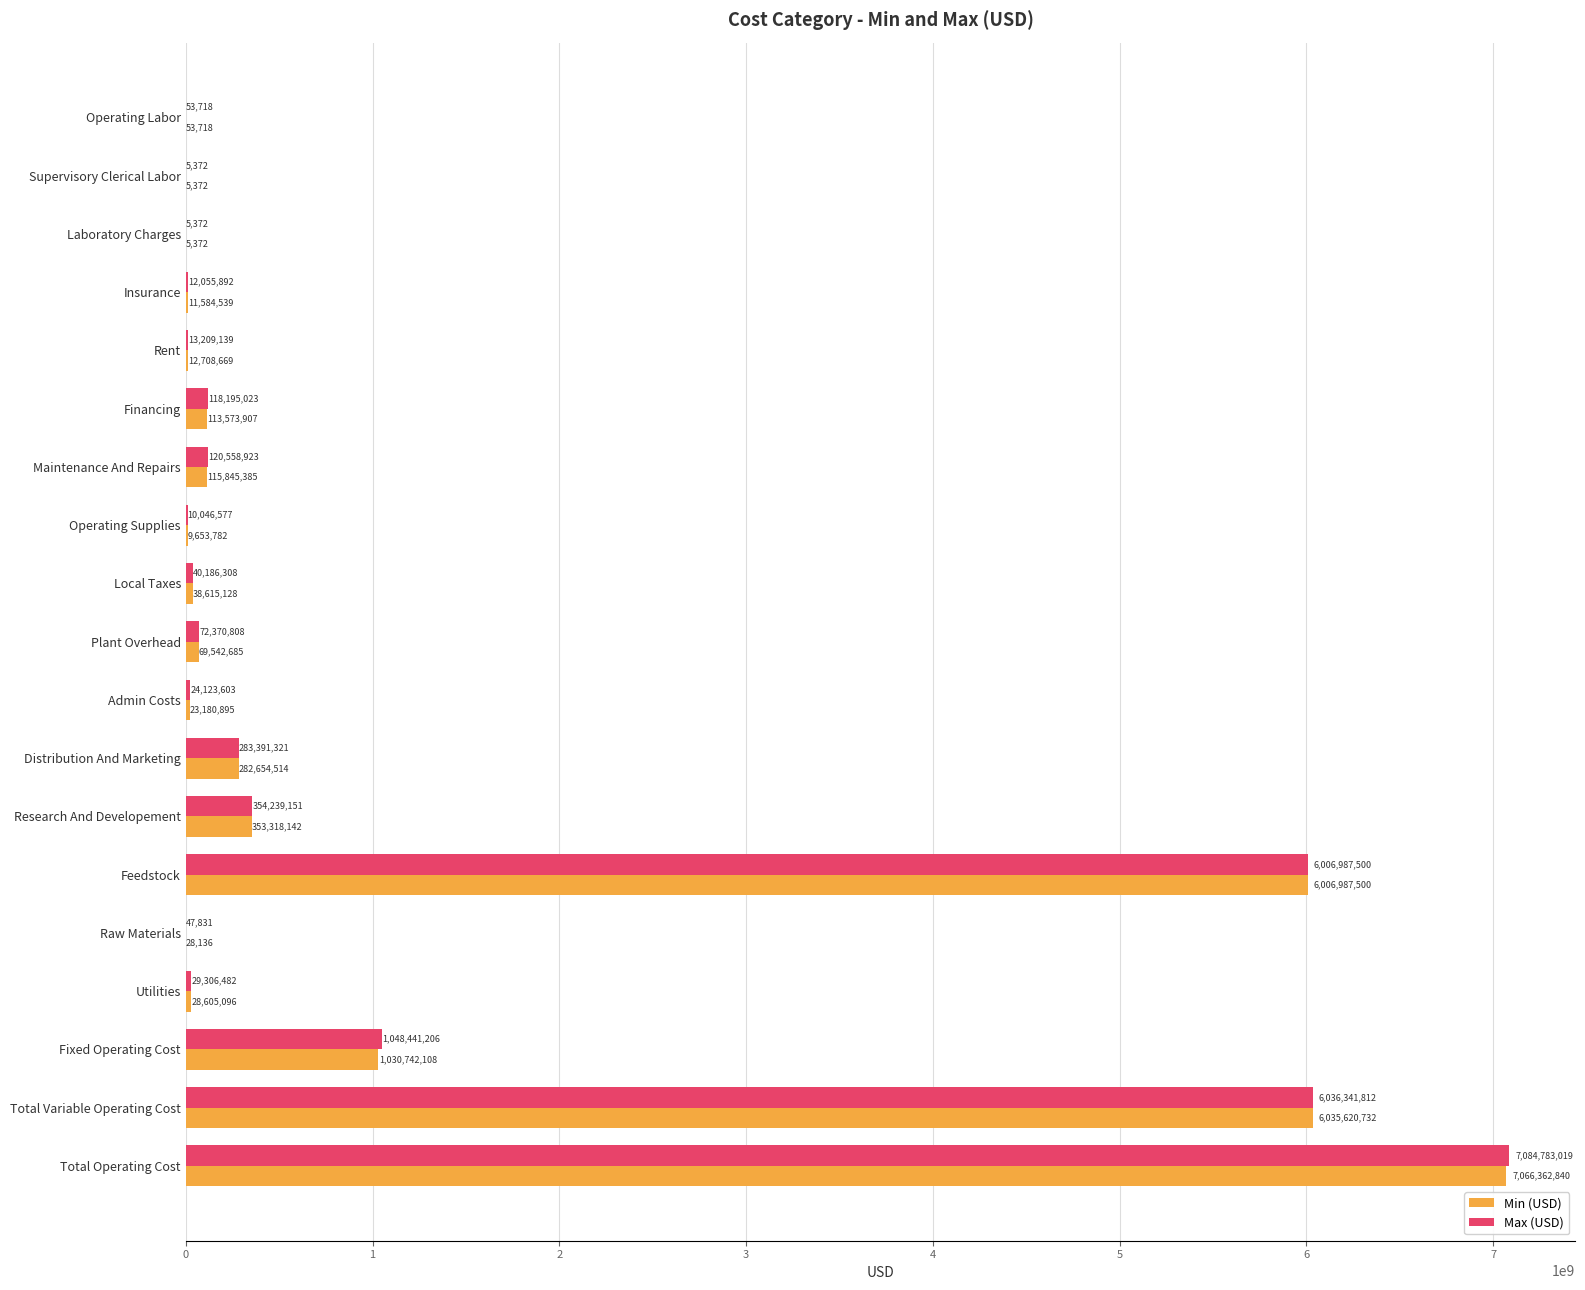

Is it true that Min (USD) equals 1030742107.8 at Fixed Operating Cost?

True